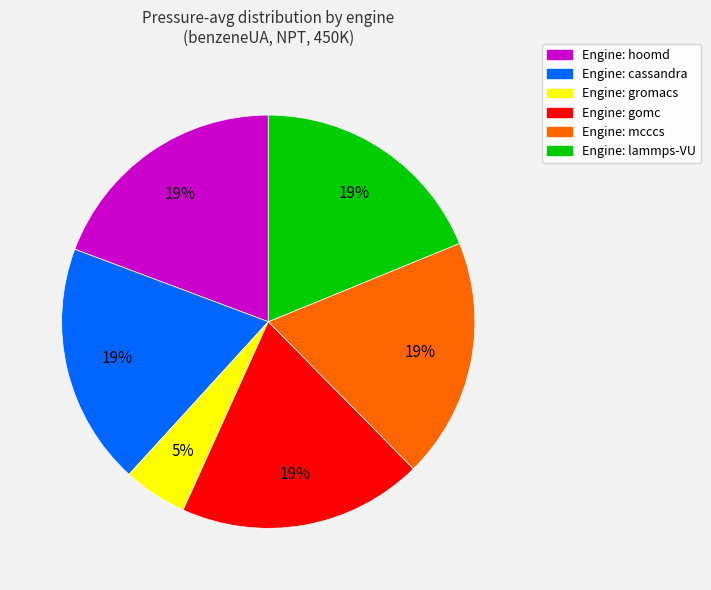

To the nearest percent, what is the average slice percentage?

17%